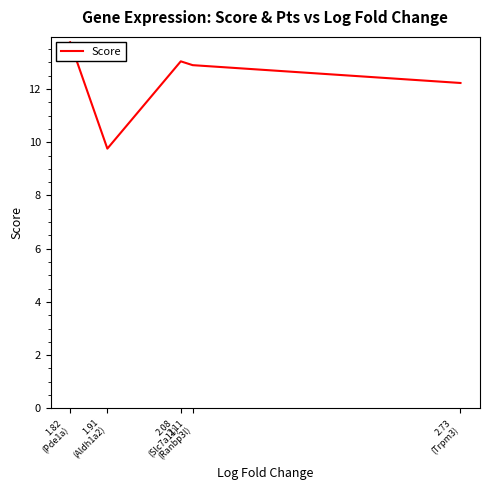

Reading left to right, list all the values displayed in this chart.

13.8	9.8	13.0	12.9	12.2